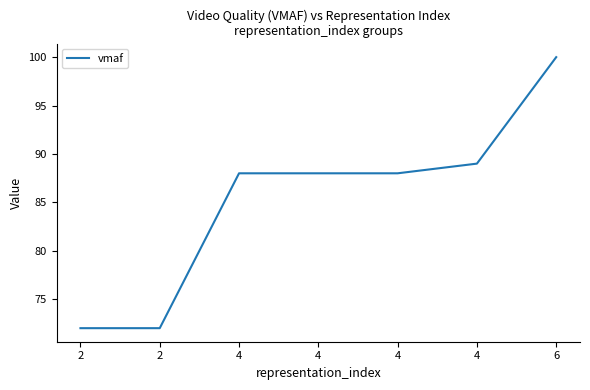

Count the number of categories in the chart.

7